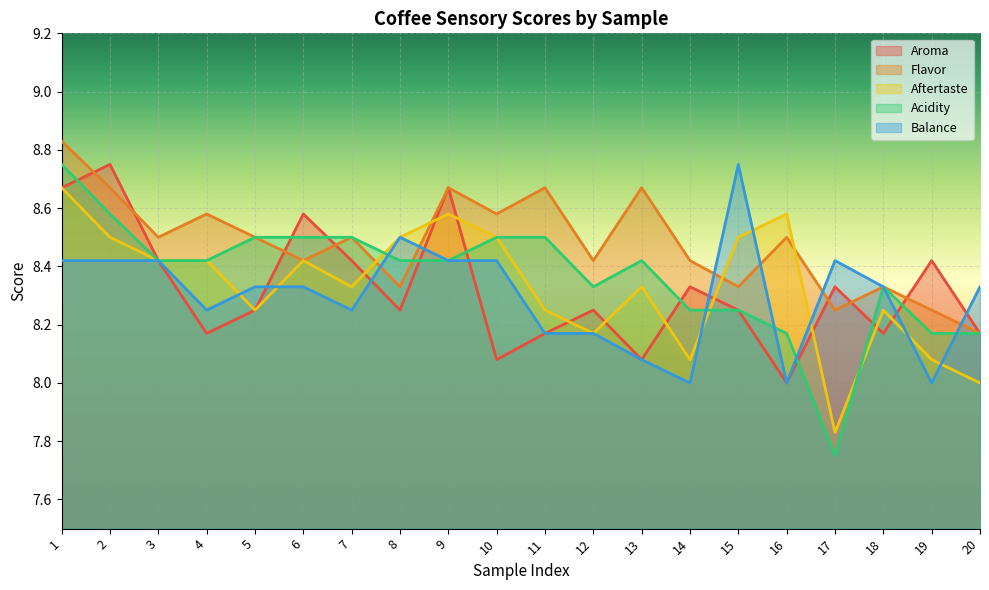

Where do Acidity and Balance first cross each other?

7 and 8